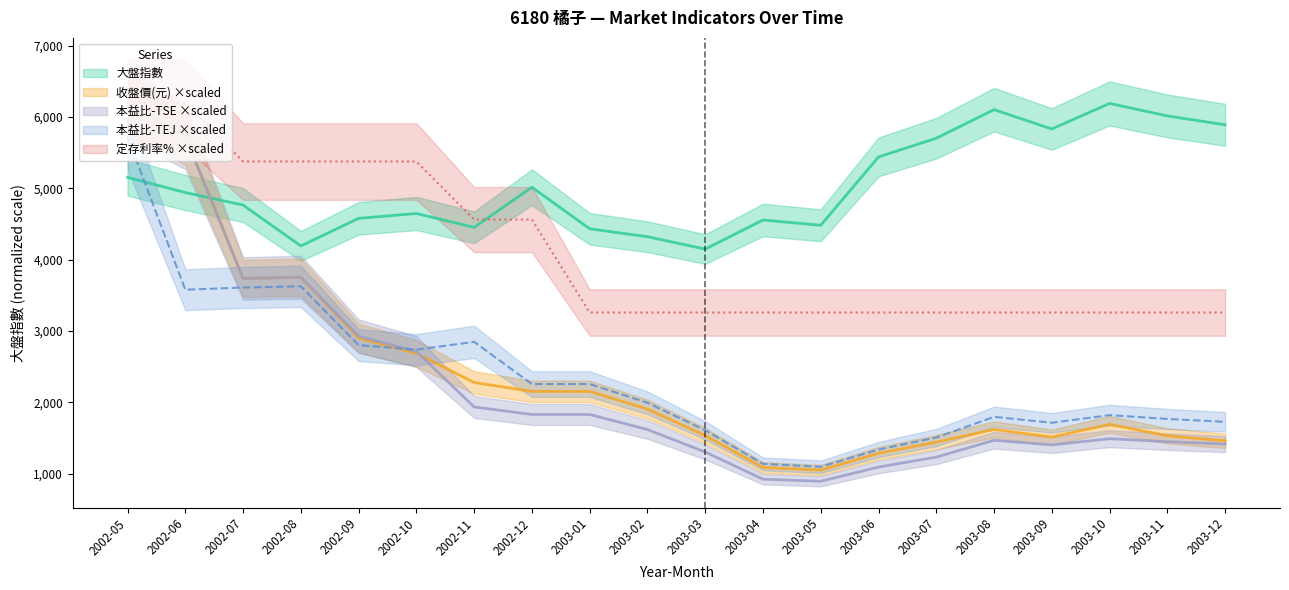

Between 2003-10 and 2003-11, which series saw the biggest shift?

大盤指數